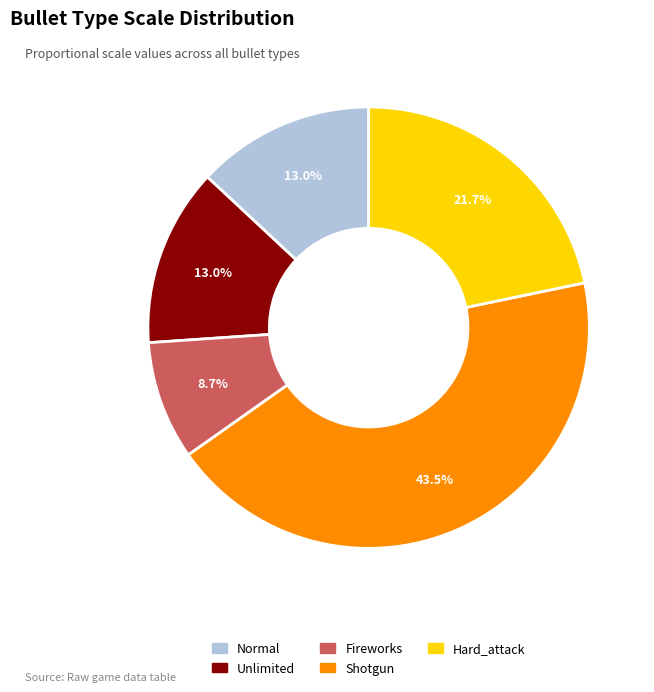

Is there any slice that represents more than half of the pie?

No